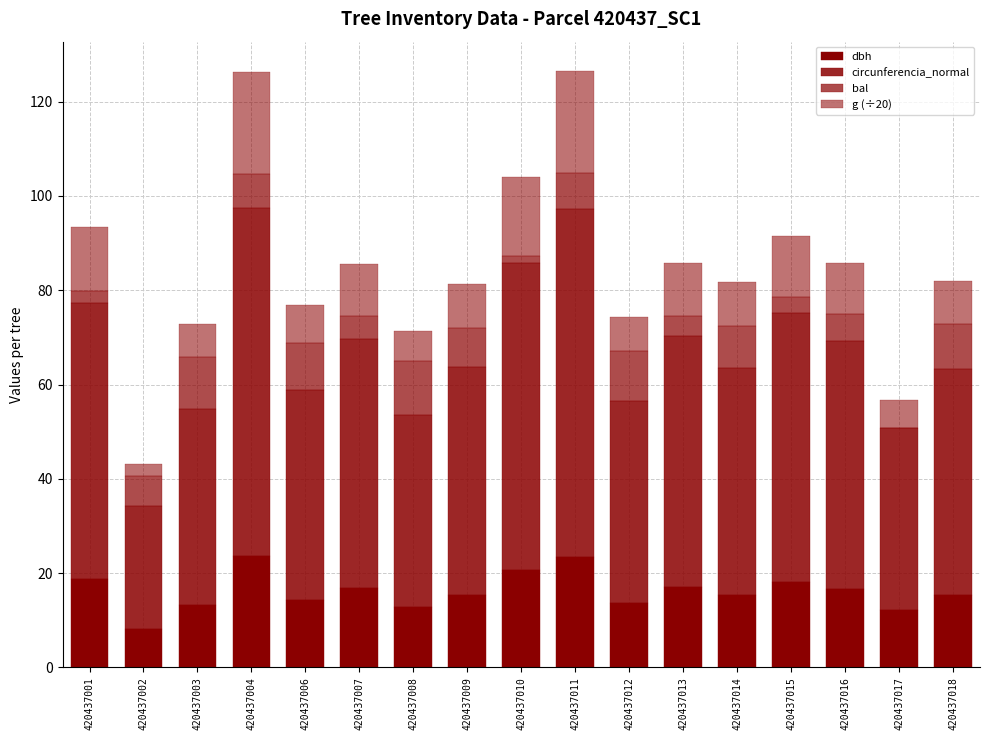

Does the chart contain stacked bars?

Yes